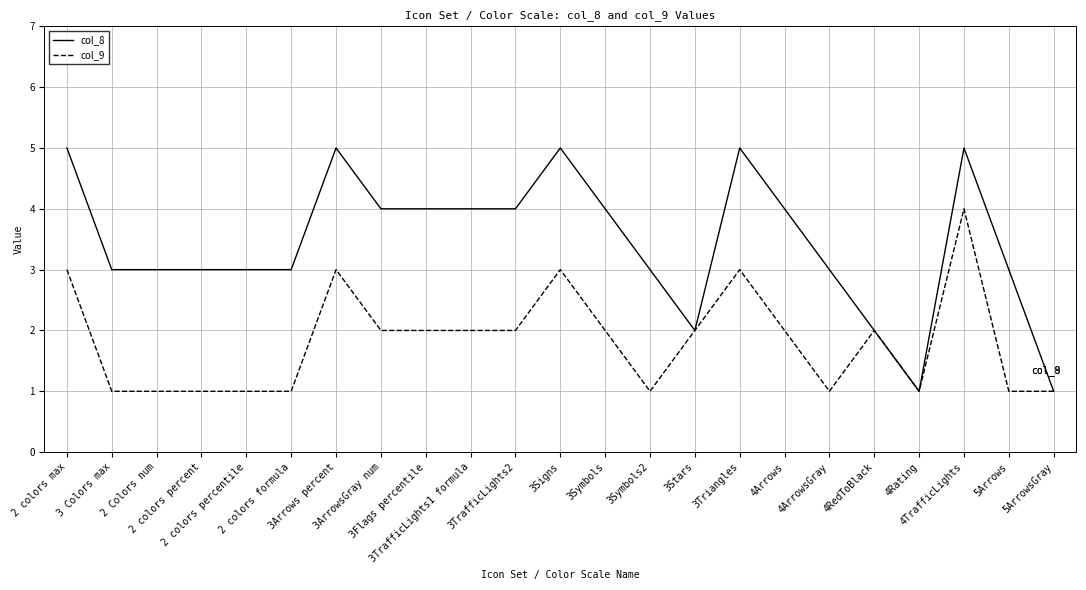

Which series has the largest total across all categories?

col_8